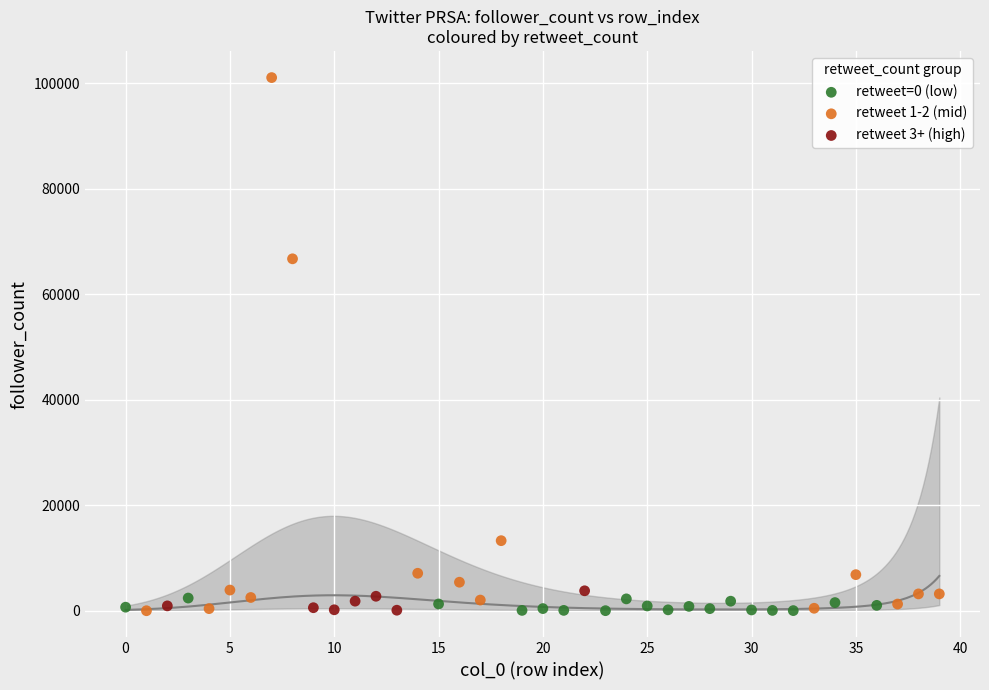

What are all the series names shown in the legend?

retweet=0 (low), retweet 1-2 (mid), retweet 3+ (high)